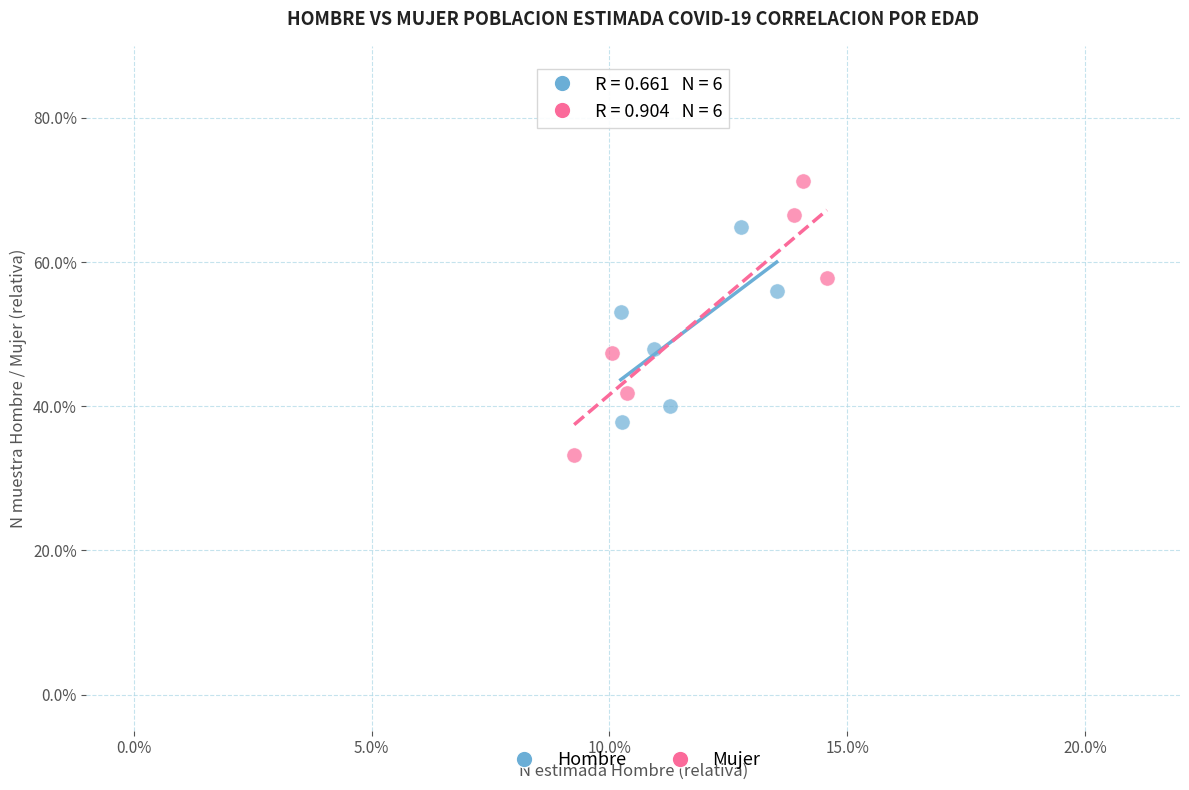

Which series contains the lowest Y value?

Mujer